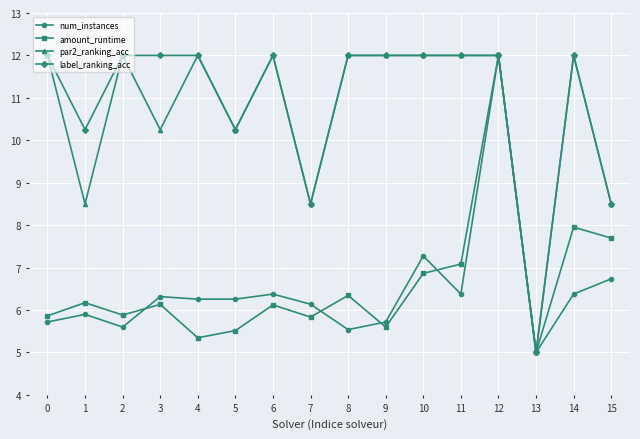

Count the number of categories in the chart.

16